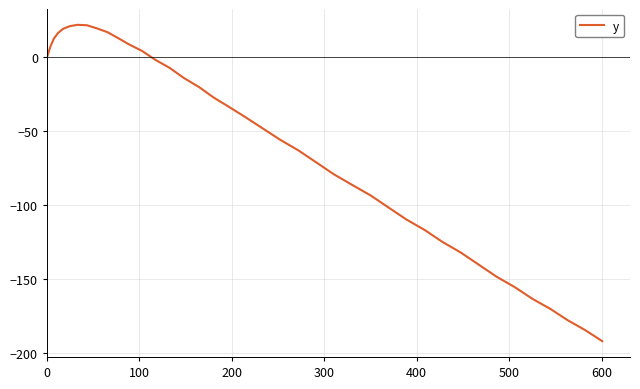

What is the smallest value displayed?

-191.9